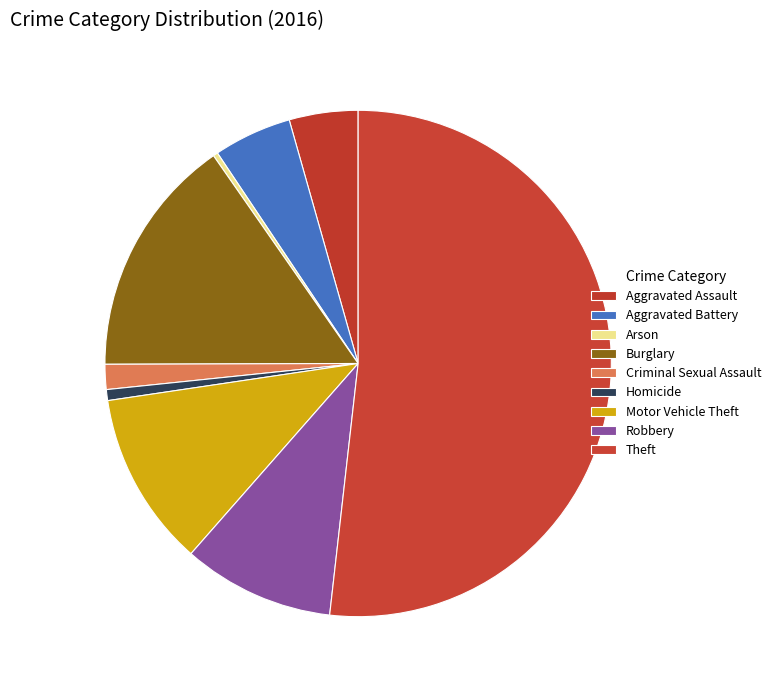

To the nearest percent, what portion does Criminal Sexual Assault represent?

2%